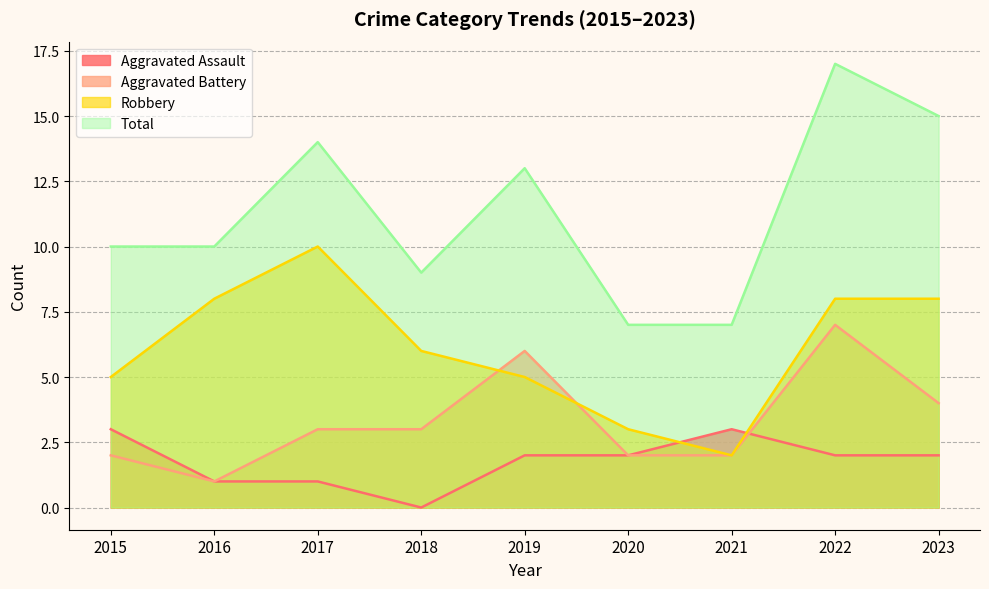

Which series changed the most between 2018 and 2020?

Robbery